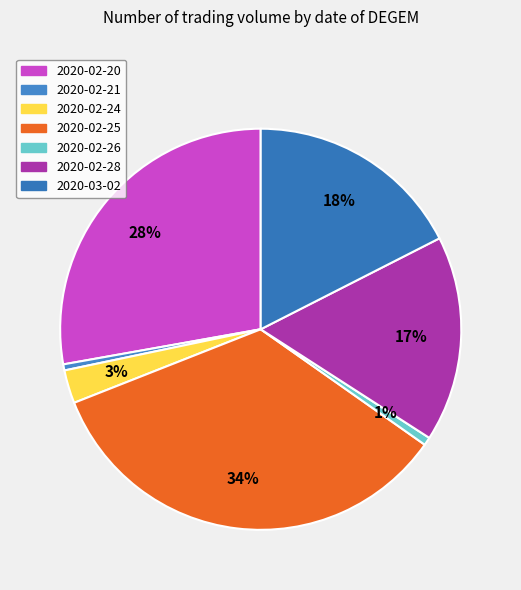

Rank the categories by value from lowest to highest.

2020-02-21, 2020-02-26, 2020-02-24, 2020-02-28, 2020-03-02, 2020-02-20, 2020-02-25